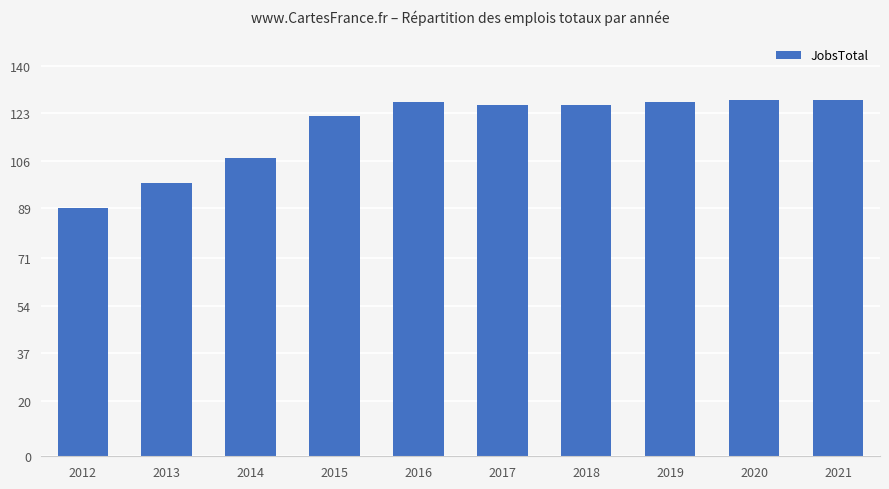

What is the difference between the second highest and minimum values?

39